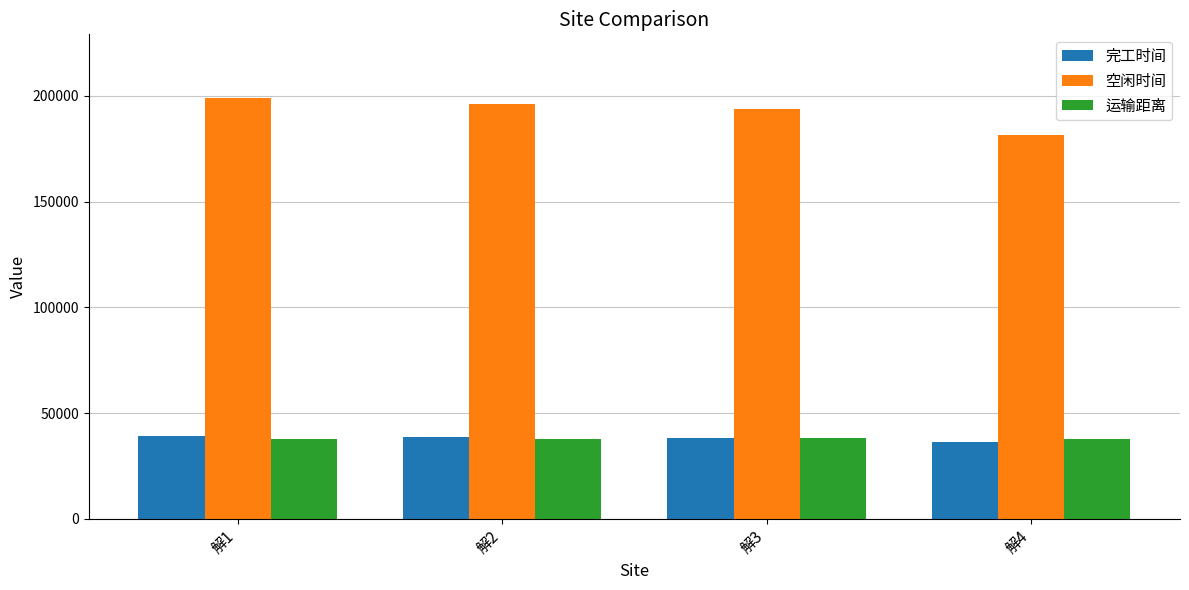

Which series changed the most between 解1 and 解3?

空闲时间